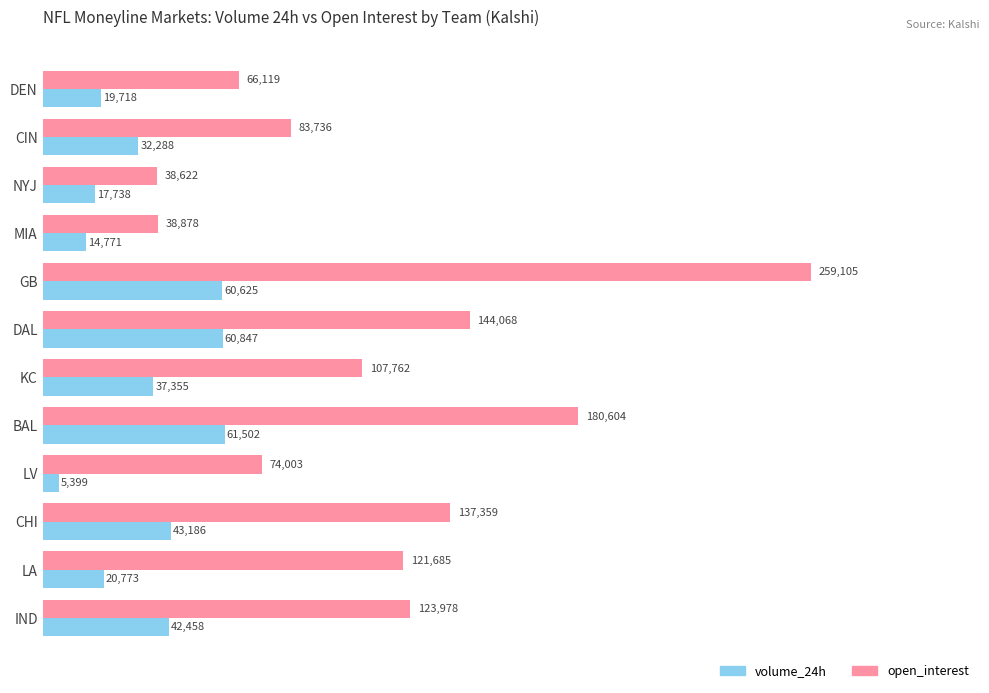

What is the total value across all series at KC?

145117